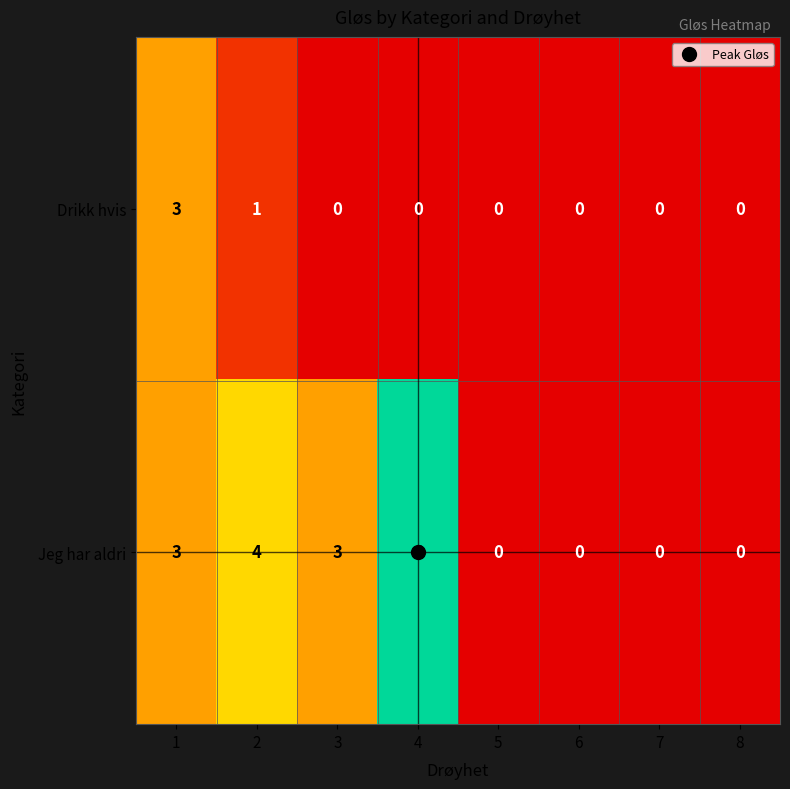

Which series changed the most between 2 and 8?

Jeg har aldri